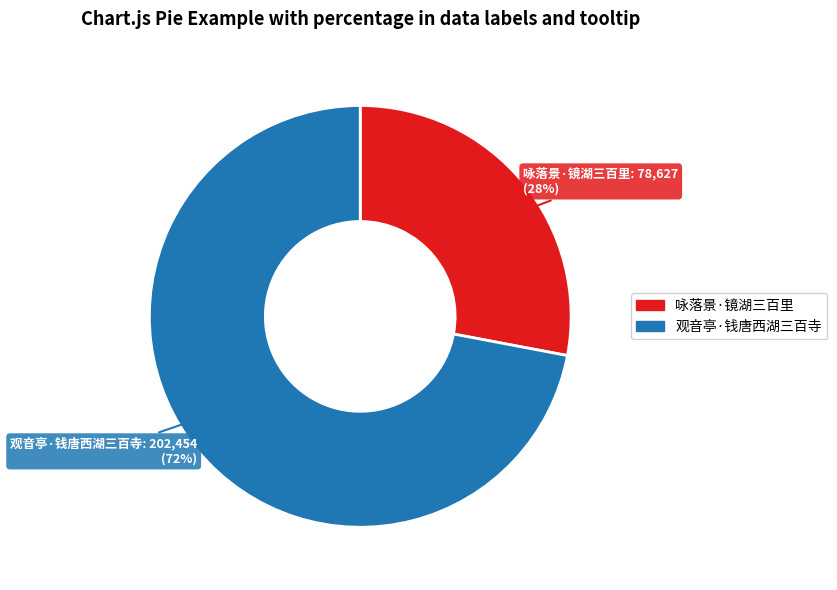

The 观音亭·钱唐西湖三百寺 slice represents 72% of the pie. True or false?

True